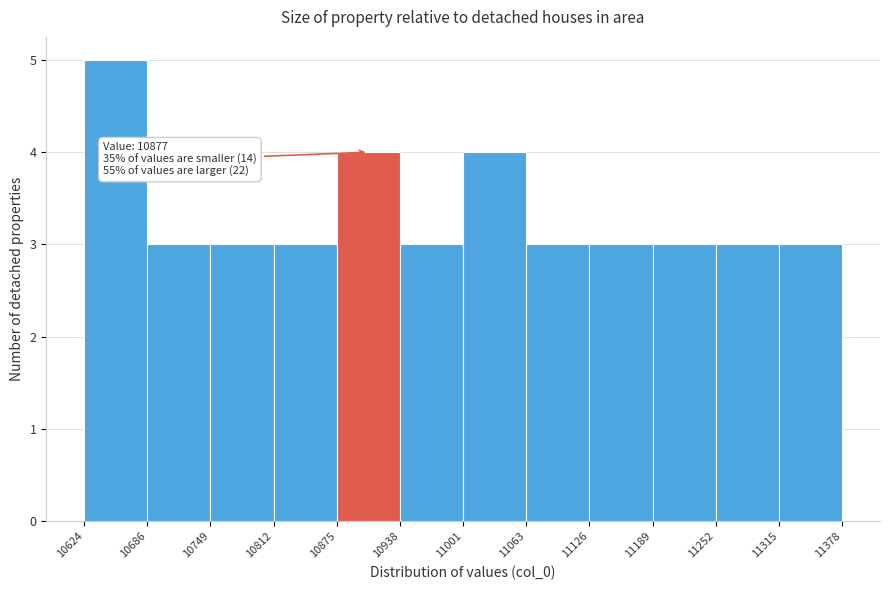

Over which range of the x-axis is the bar tallest?

10624 to 10686